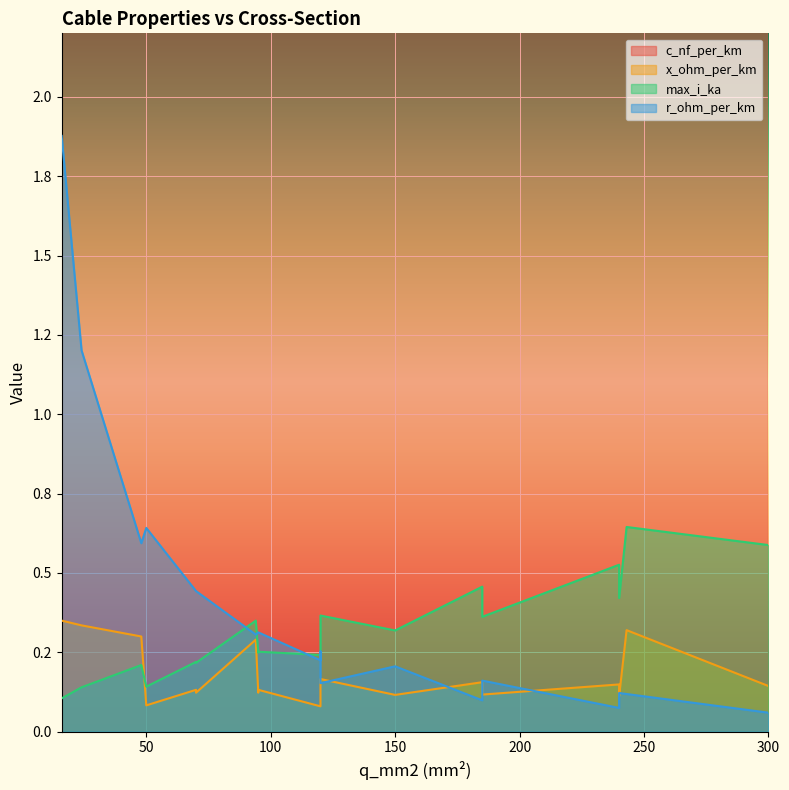

Reading left to right, list all the values displayed in this chart.

c_nf_per_km: 16=11.0	24=11.2	48=12.2	94=13.2	50=50.0	120=112.0	185=125.0	240=135.0	300=144.0	70=190.0	50=210.0	95=216.0	120=230.0	243=243.0	150=250.0	120=264.0	185=273.0	70=280.0	240=304.0	95=315.0
x_ohm_per_km: 16=0.3	24=0.3	48=0.3	94=0.3	50=0.1	120=0.2	185=0.2	240=0.1	300=0.1	70=0.1	50=0.1	95=0.1	120=0.1	243=0.3	150=0.1	120=0.1	185=0.1	70=0.1	240=0.1	95=0.1
max_i_ka: 16=0.1	24=0.1	48=0.2	94=0.3	50=0.1	120=0.4	185=0.5	240=0.5	300=0.6	70=0.2	50=0.1	95=0.3	120=0.3	243=0.6	150=0.3	120=0.2	185=0.4	70=0.2	240=0.4	95=0.2
r_ohm_per_km: 16=1.9	24=1.2	48=0.6	94=0.3	50=0.6	120=0.2	185=0.1	240=0.1	300=0.1	70=0.4	50=0.6	95=0.3	120=0.3	243=0.1	150=0.2	120=0.2	185=0.2	70=0.4	240=0.1	95=0.3